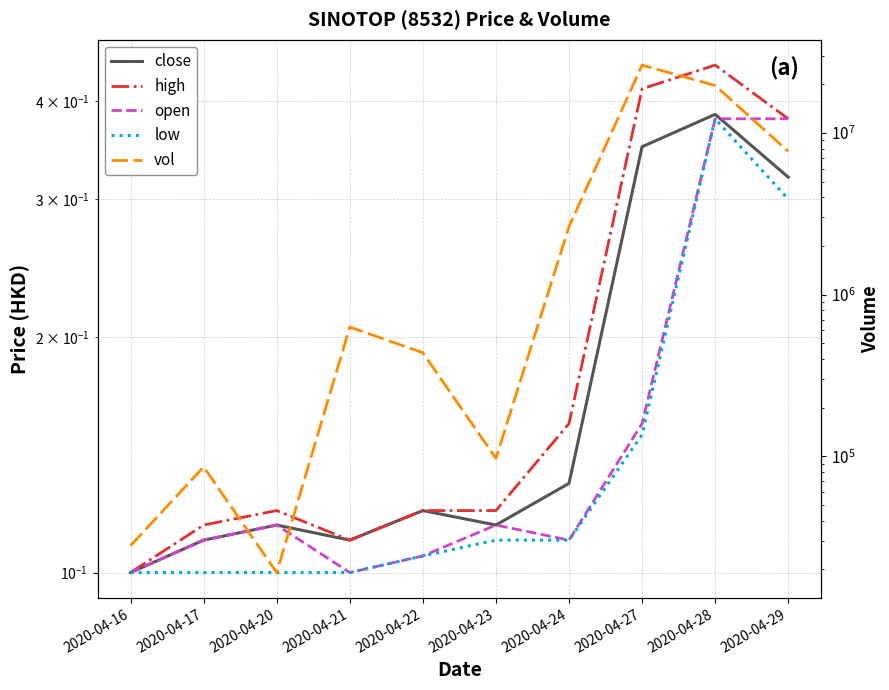

How many interior local valleys does the high series have?

1